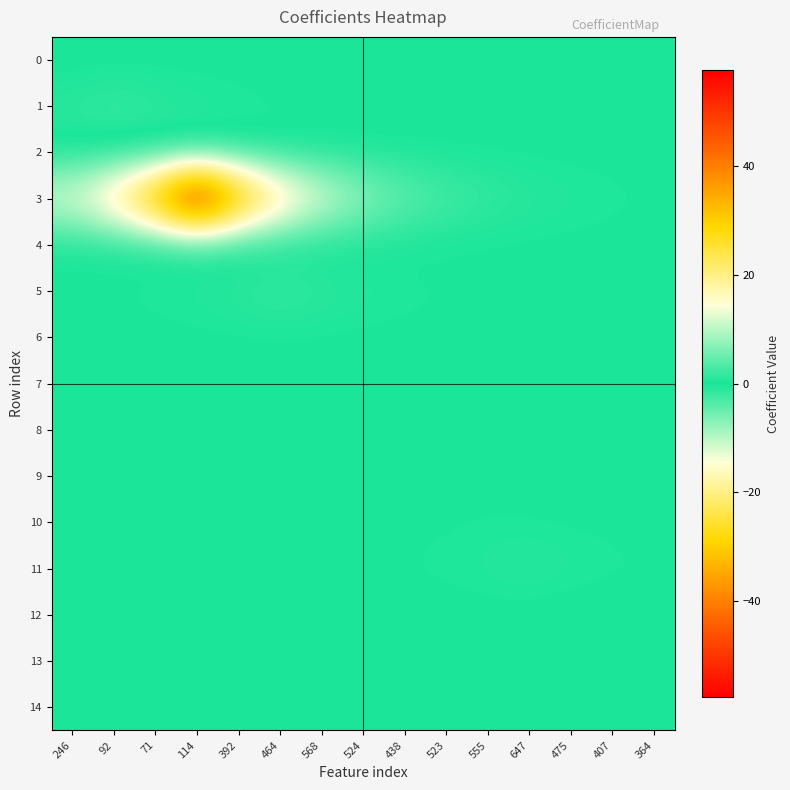

At which category is the sum across all series the highest?

114